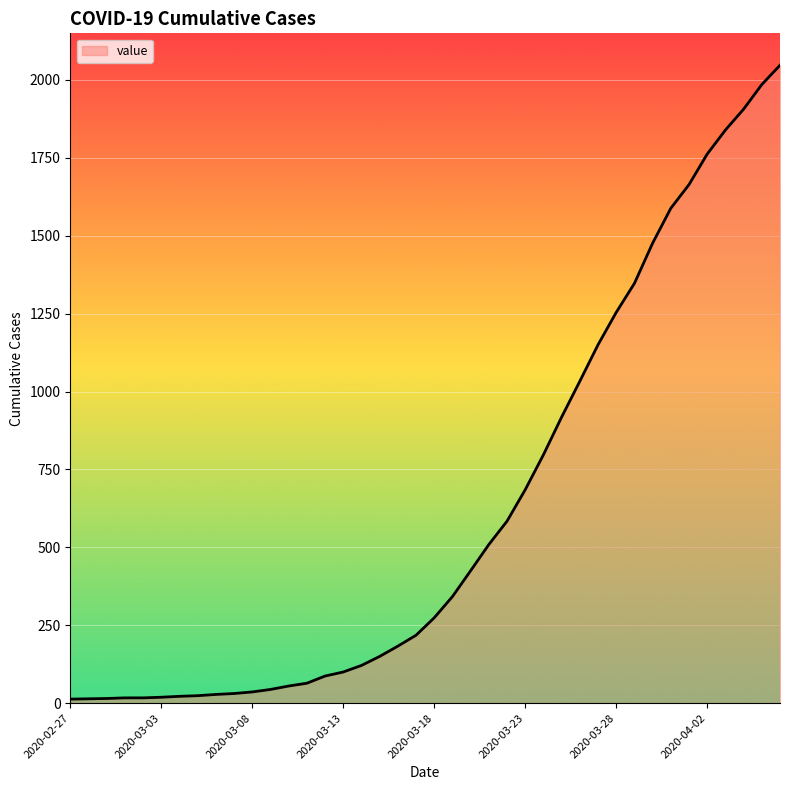

What is the maximum value shown in the chart?

2047